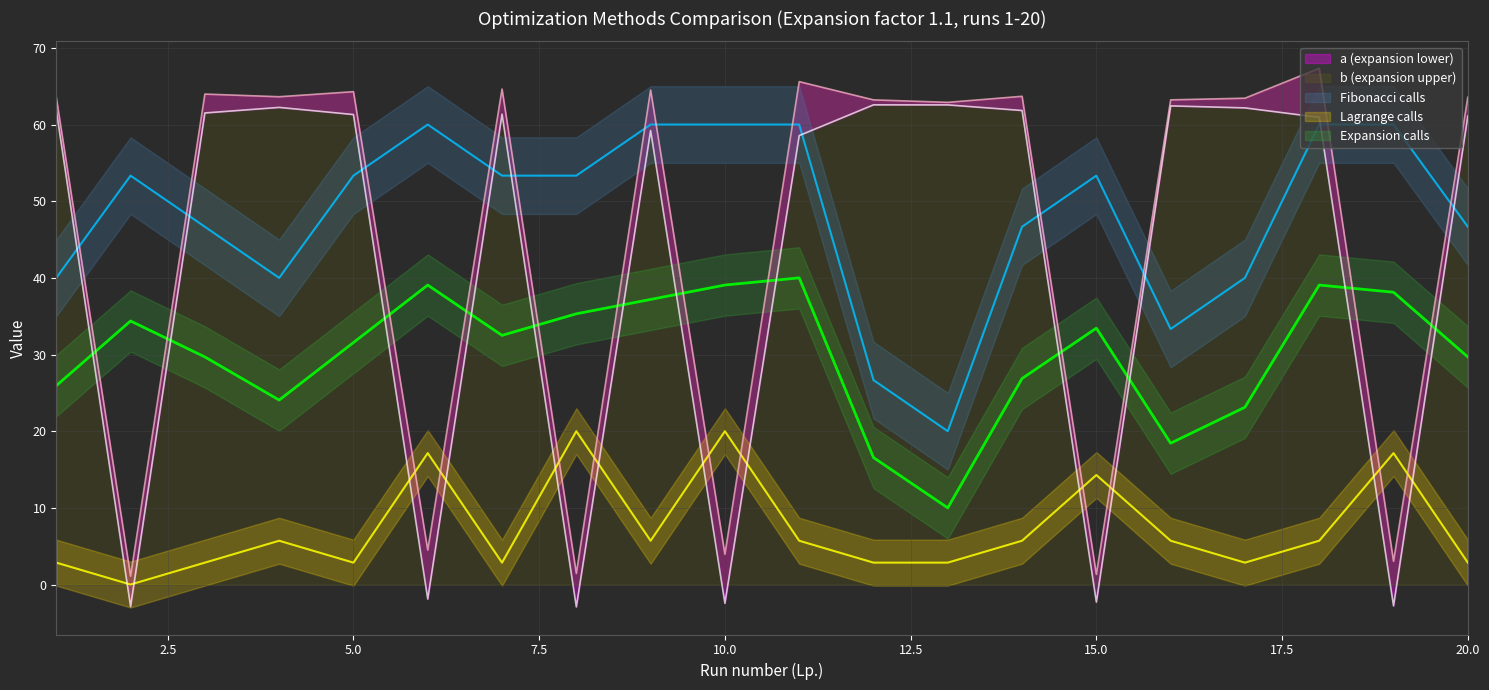

What is the difference between the maximum and minimum values in the Fibonacci calls series?

40.0